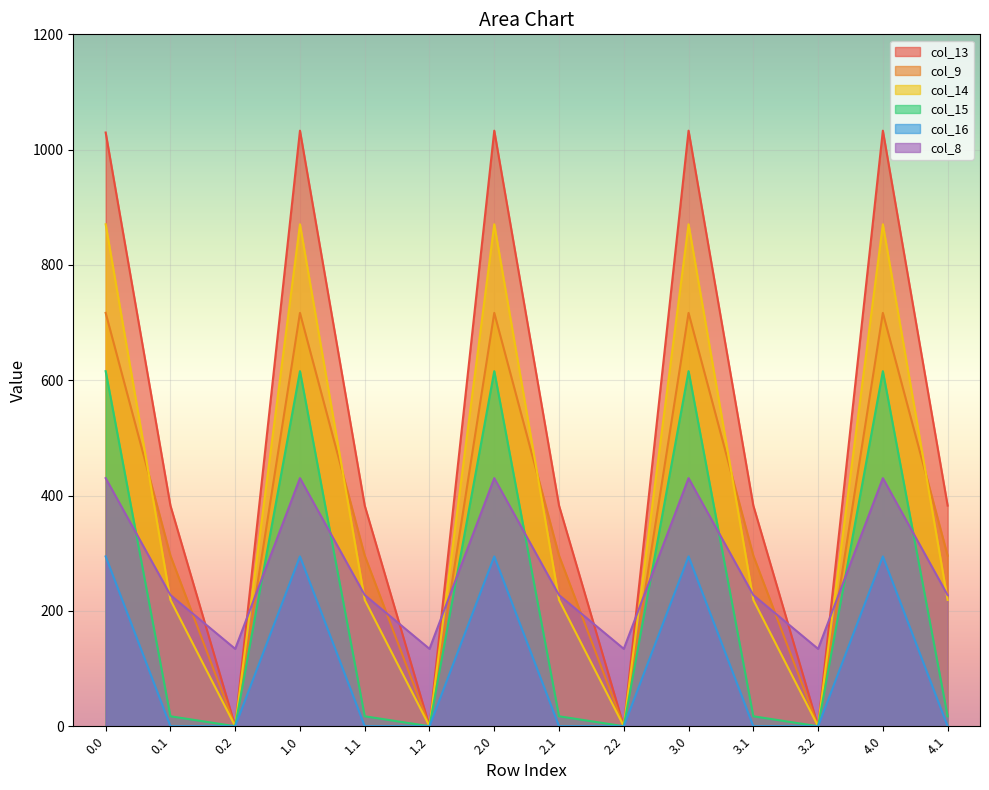

List the series in order of their peak value, highest first.

col_13, col_14, col_9, col_15, col_8, col_16